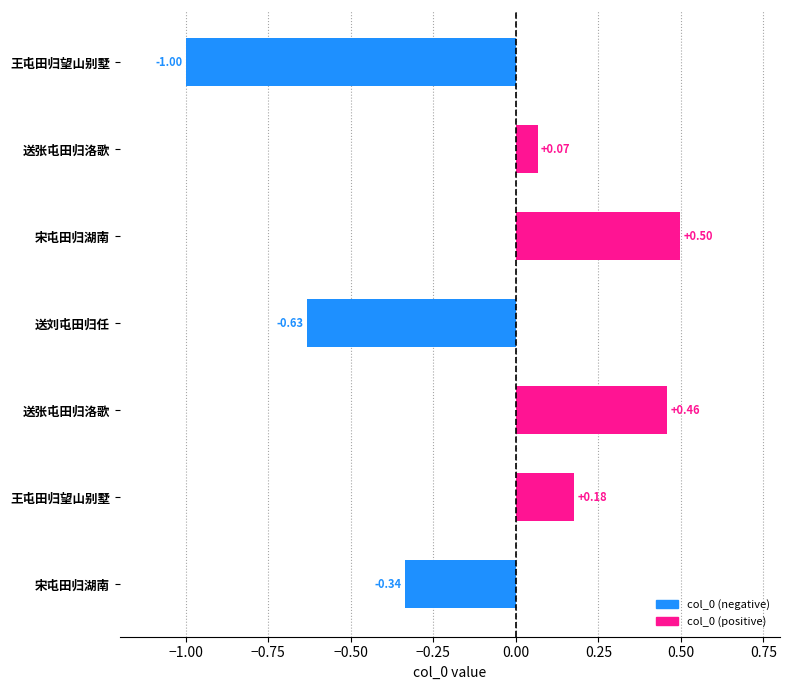

What is the smallest value displayed?

-1.0